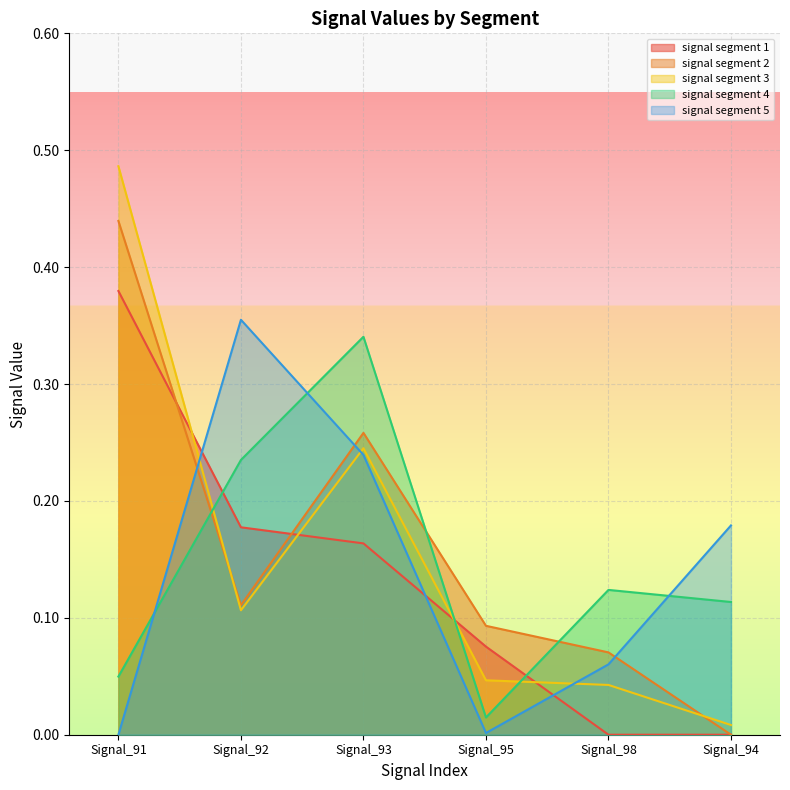

After their last crossing, which series has the higher values: signal segment 3 or signal segment 1?

signal segment 3